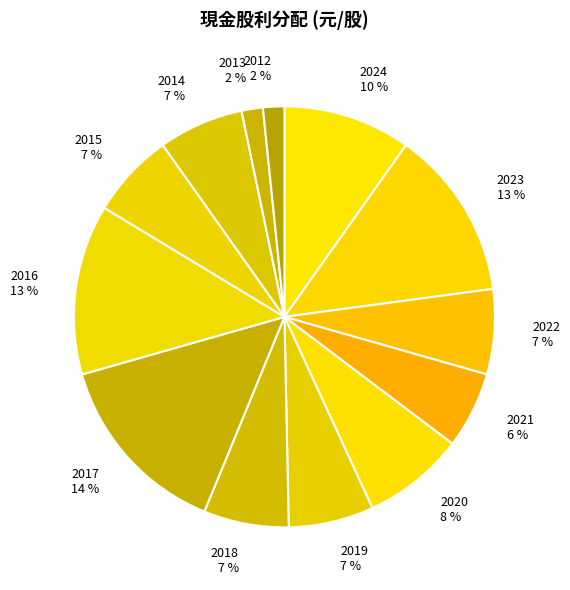

To the nearest percent, what is the average slice percentage?

8%